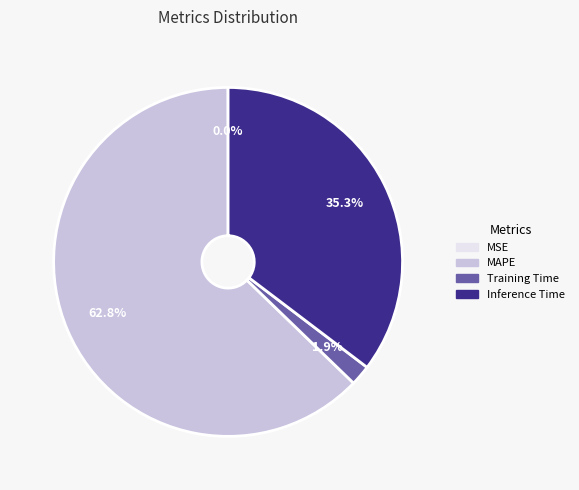

Which slice represents more than half of the pie?

MAPE